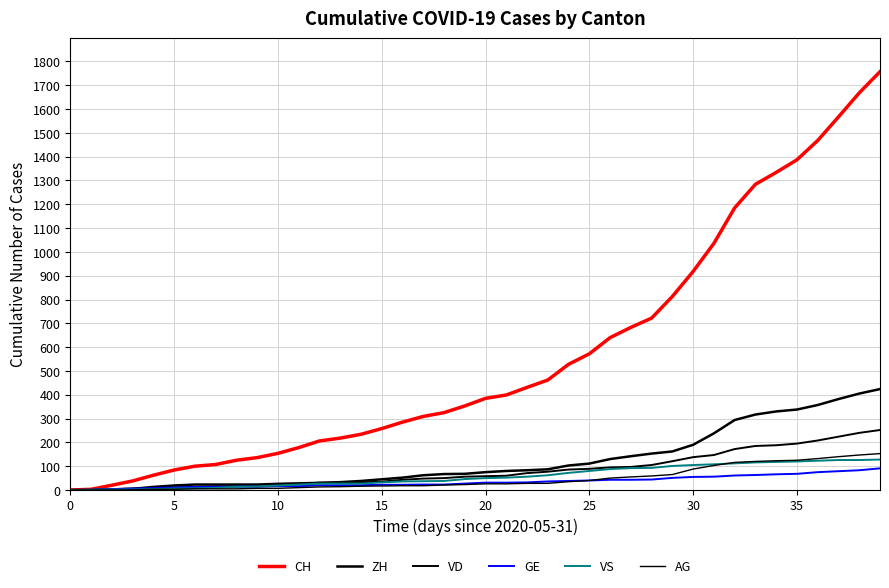

Does the chart display data point markers on the line(s)?

No